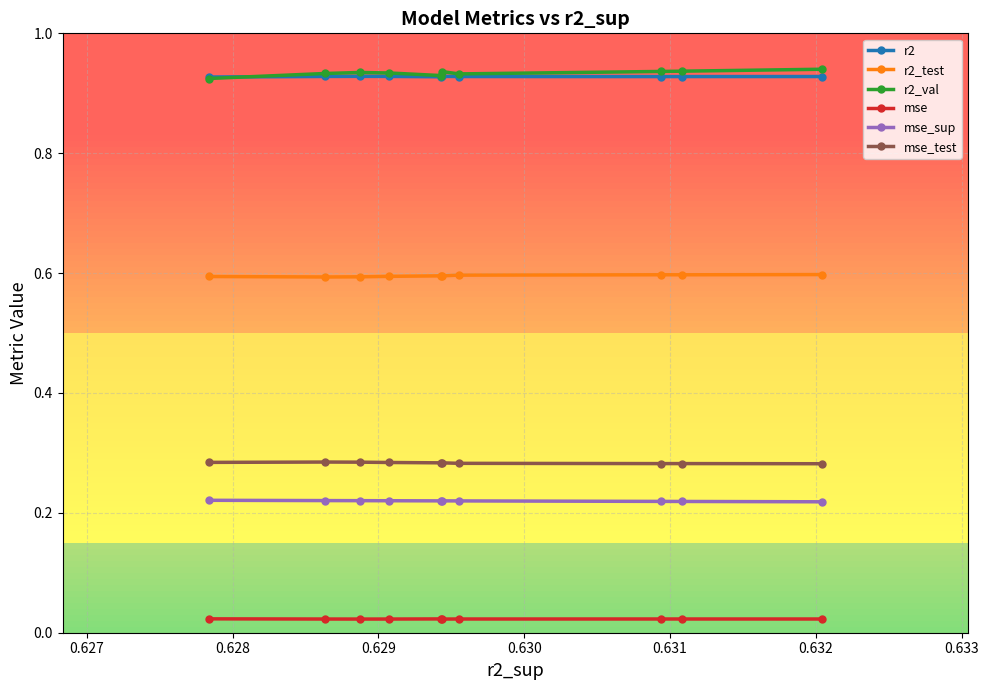

True or false: mse_test and mse cross at least once.

False